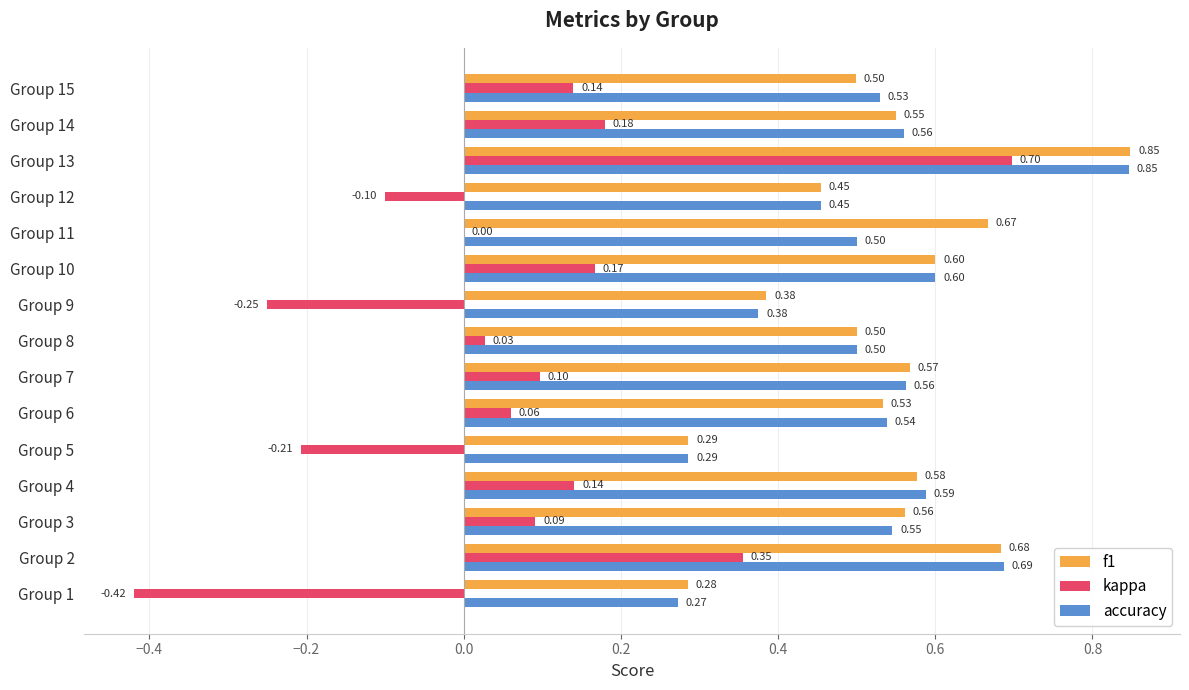

What are all the series names shown in the legend?

f1, kappa, accuracy